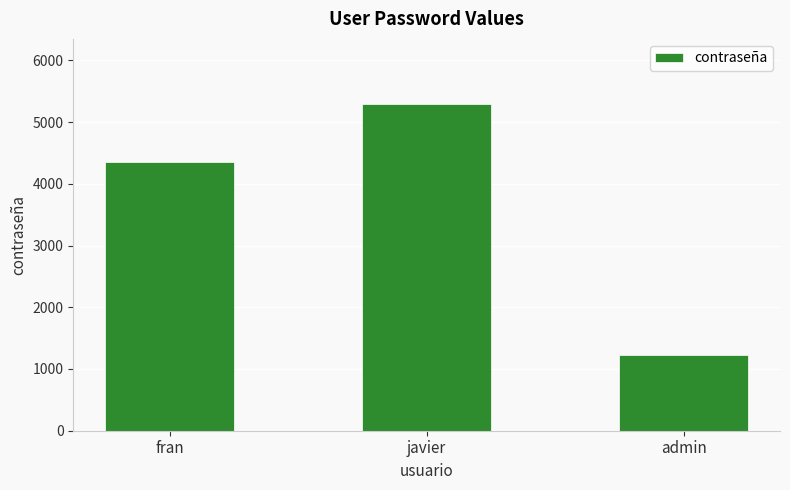

List the labels in order of value, largest first.

javier, fran, admin